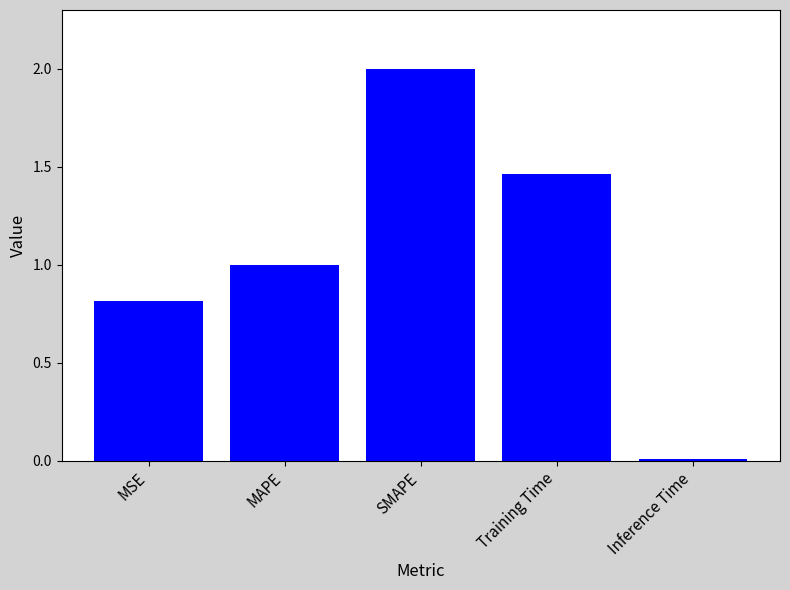

What is the label of the 1st bar from the right?

Inference Time